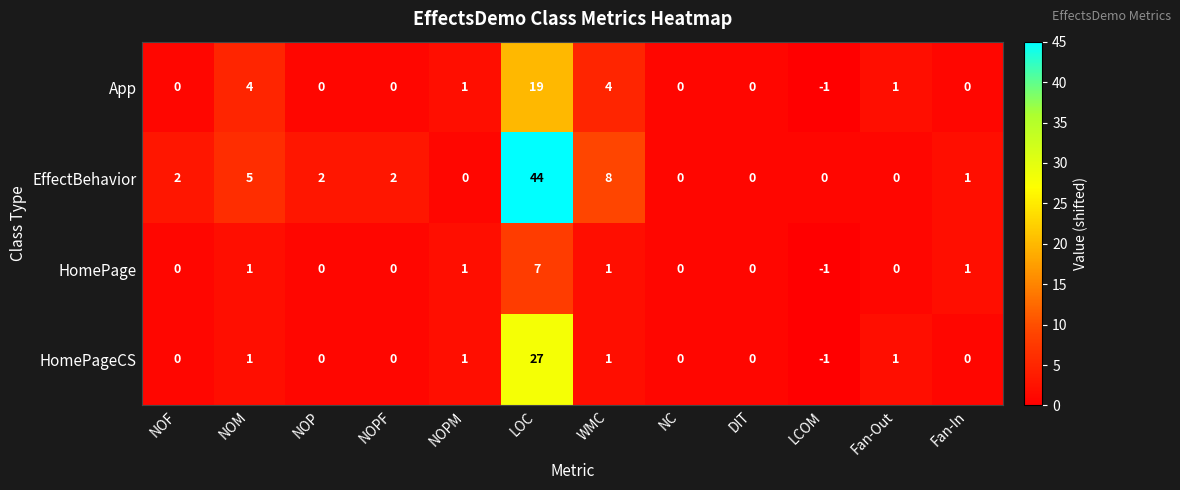

List the series in order of their peak value, highest first.

EffectBehavior, HomePageCS, App, HomePage